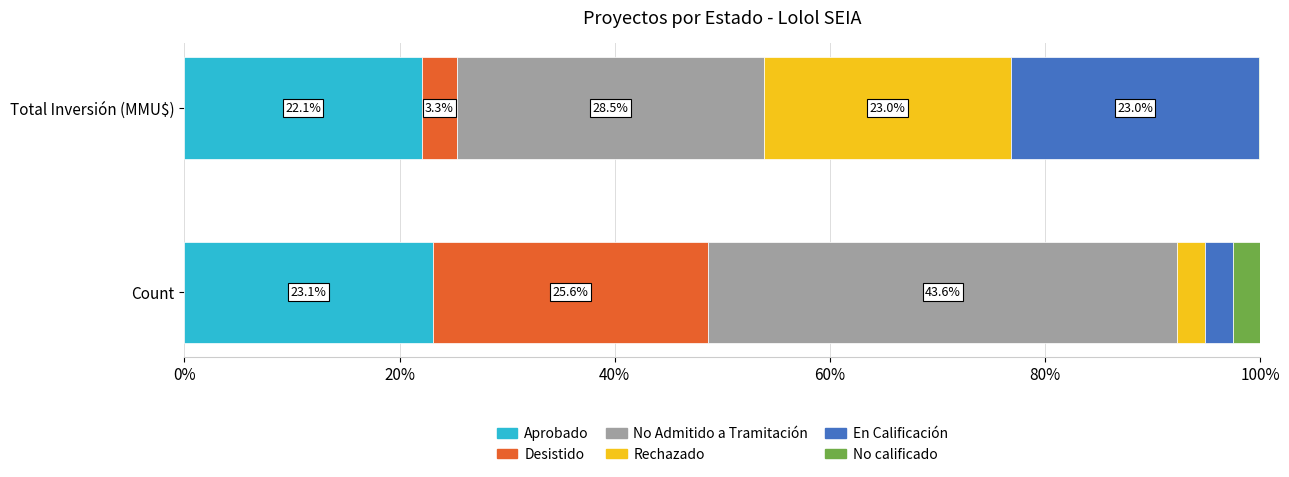

What is the total value across all series at Total Inversión (MMU$)?

100.0